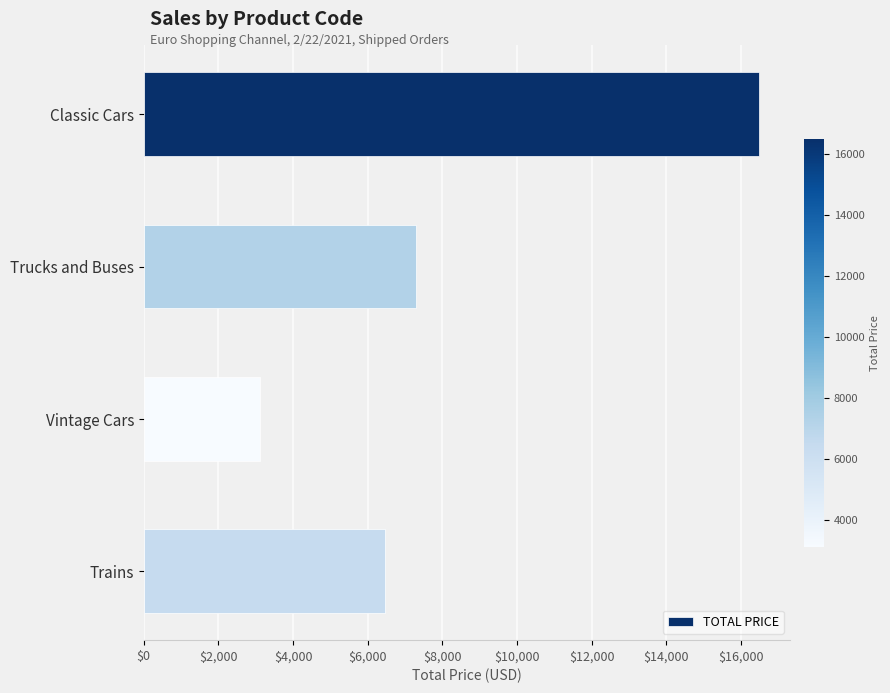

What is the label of the 3rd bar from the top?

Vintage Cars